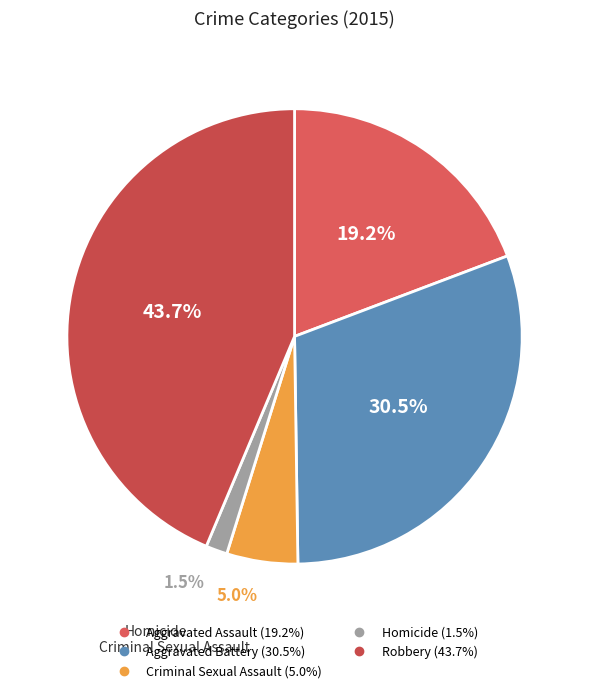

To the nearest percent, what percentage of the pie is Criminal Sexual Assault?

5%